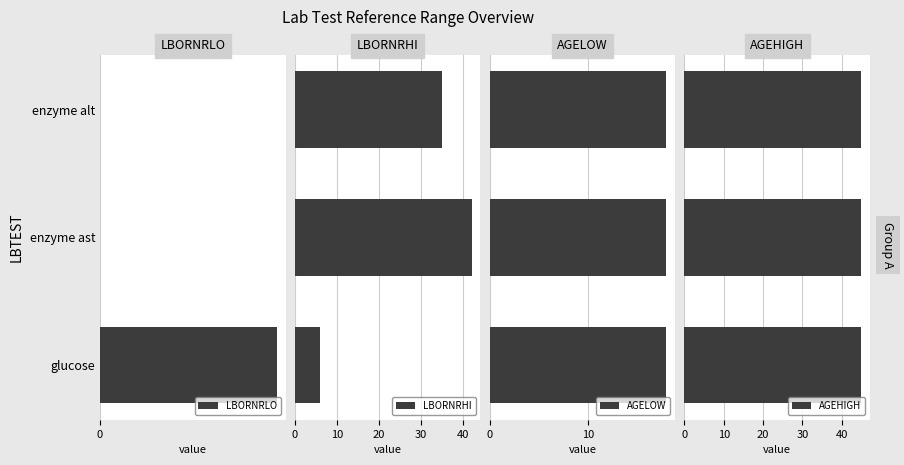

How many bars are there in each group?

4